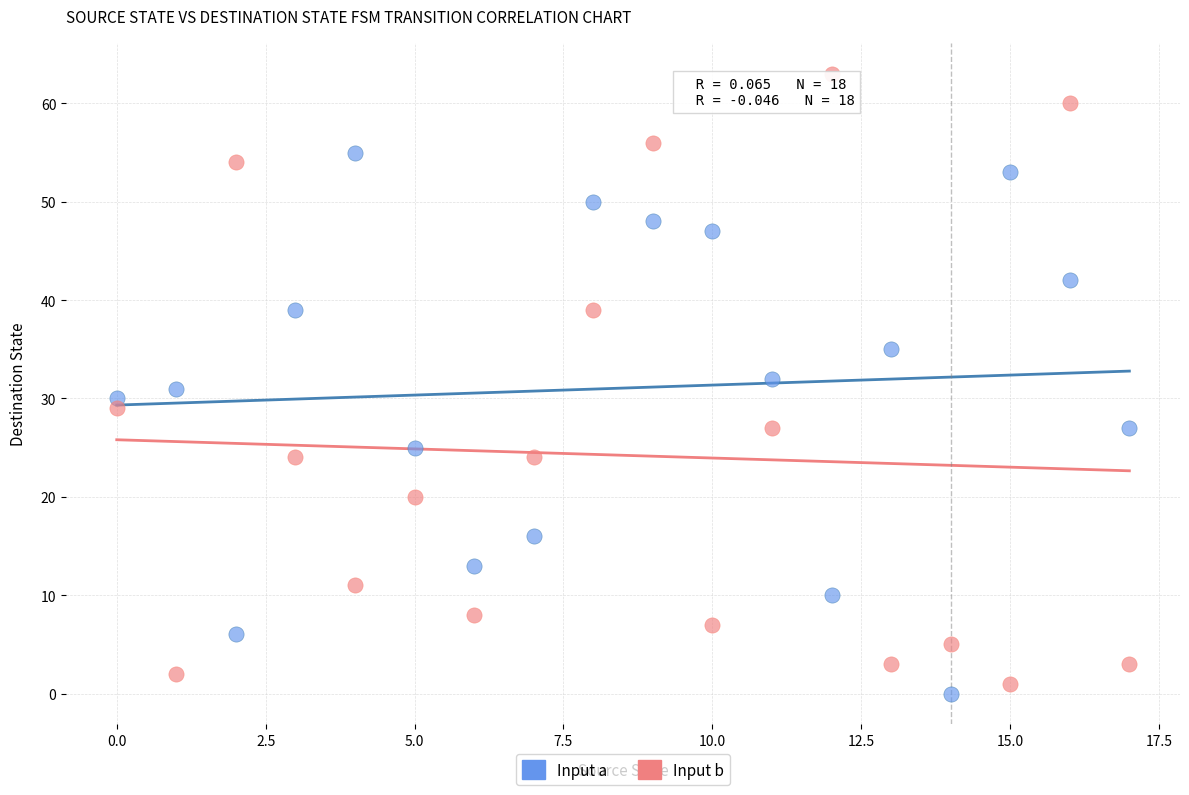

Across all data points, what is the range of Y values (max minus min)?

63